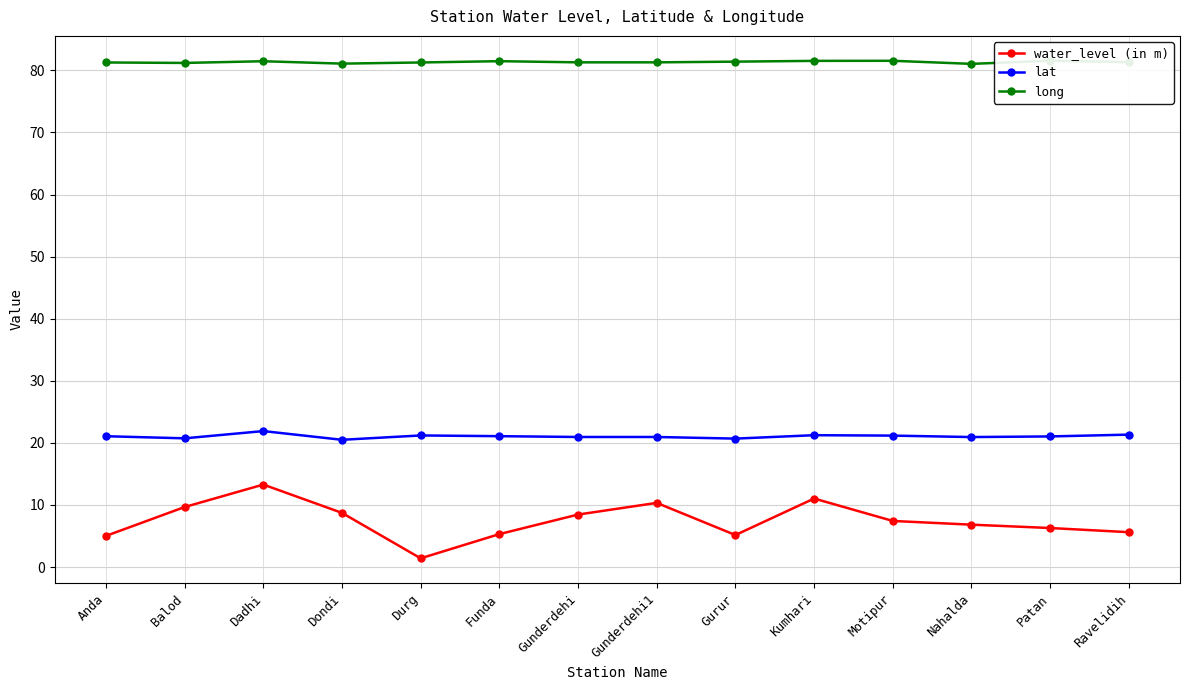

What are all the series names shown in the legend?

water_level (in m), lat, long